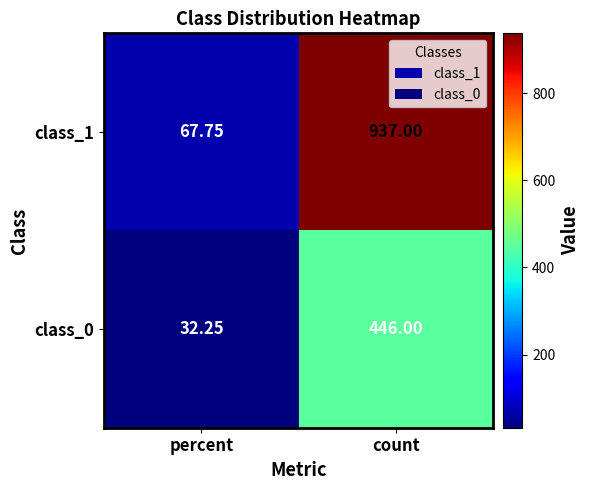

How many data points does each series have?

2